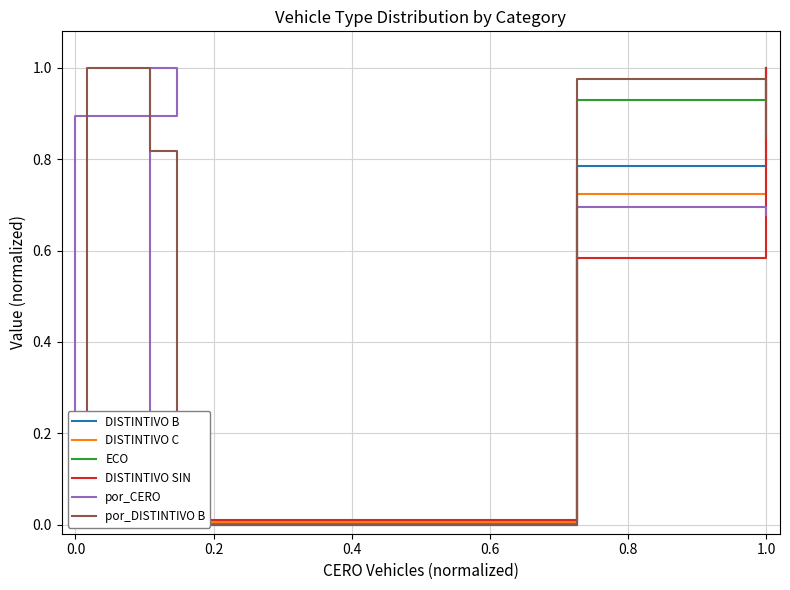

Which series has the largest range (max minus min)?

DISTINTIVO B